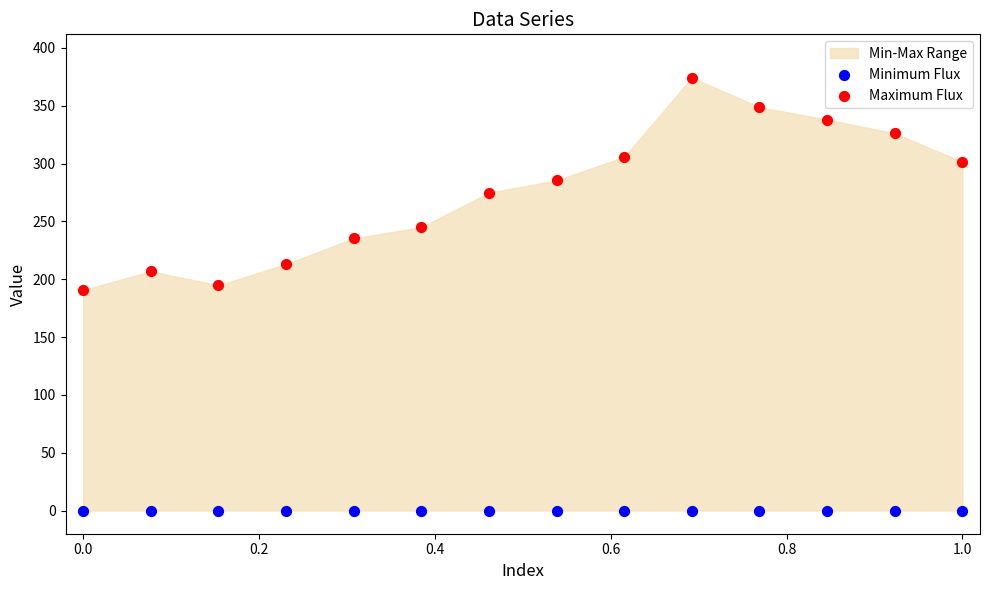

Which series reaches the minimum Y coordinate?

Minimum Flux